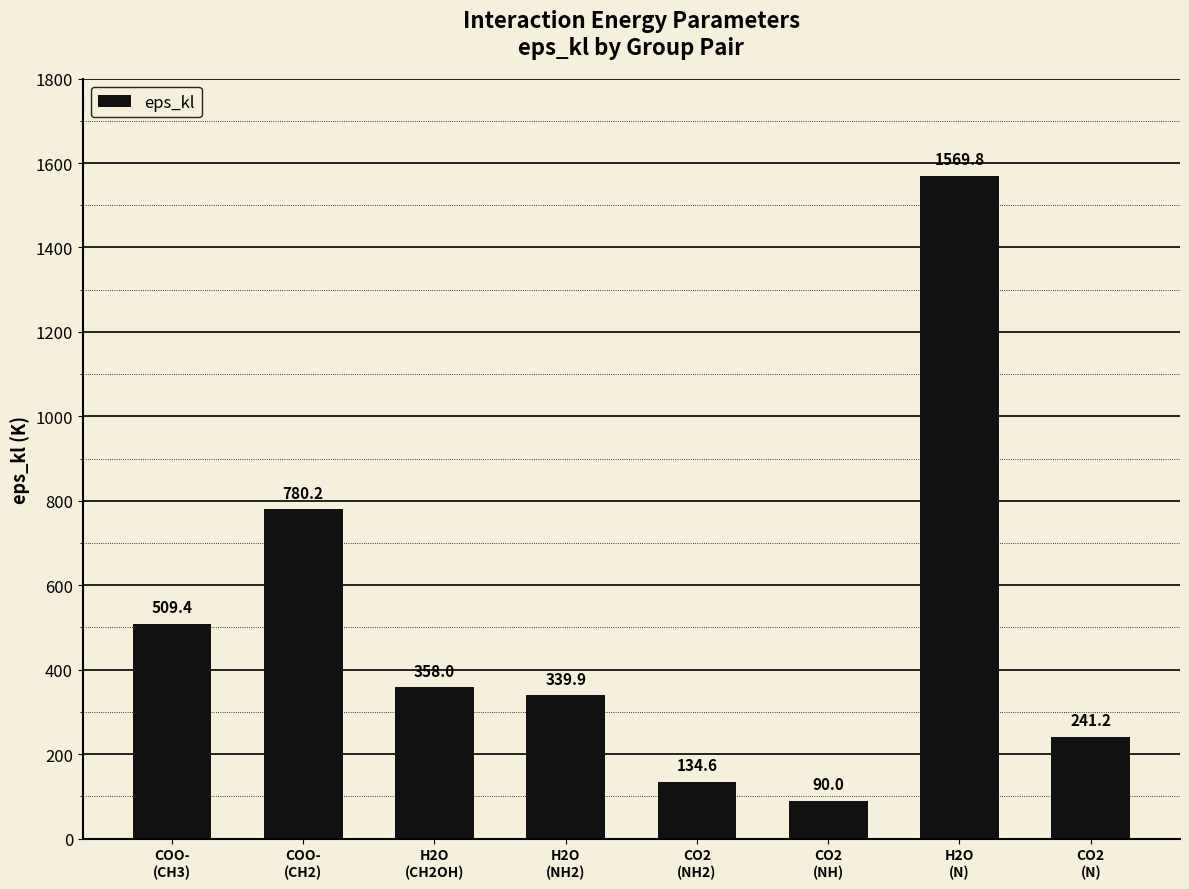

What is the label of the 8th bar from the right?

COO-
(CH3)